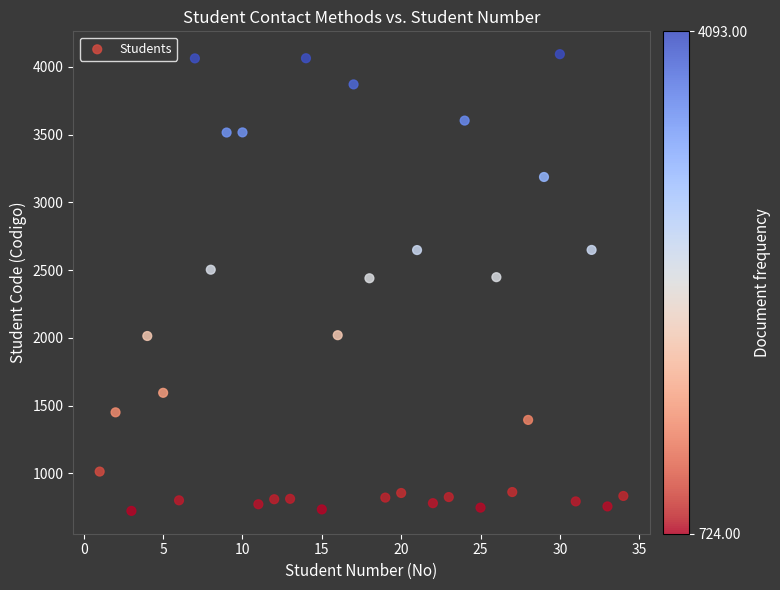

What is the range of Y values (max minus min)?

3369